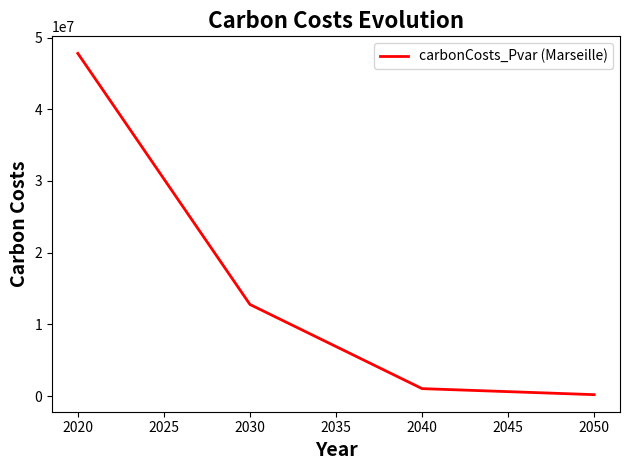

Which label corresponds to the smallest value in the chart?

2050